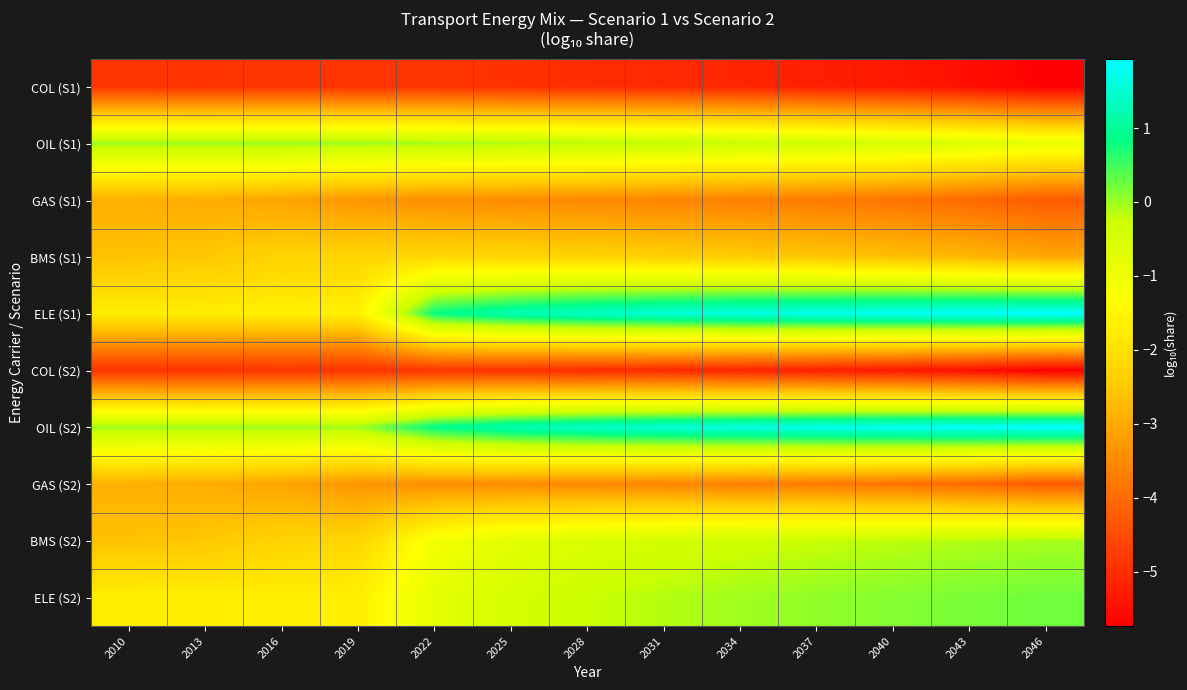

At how many categories does at least one series exceed 0?

9